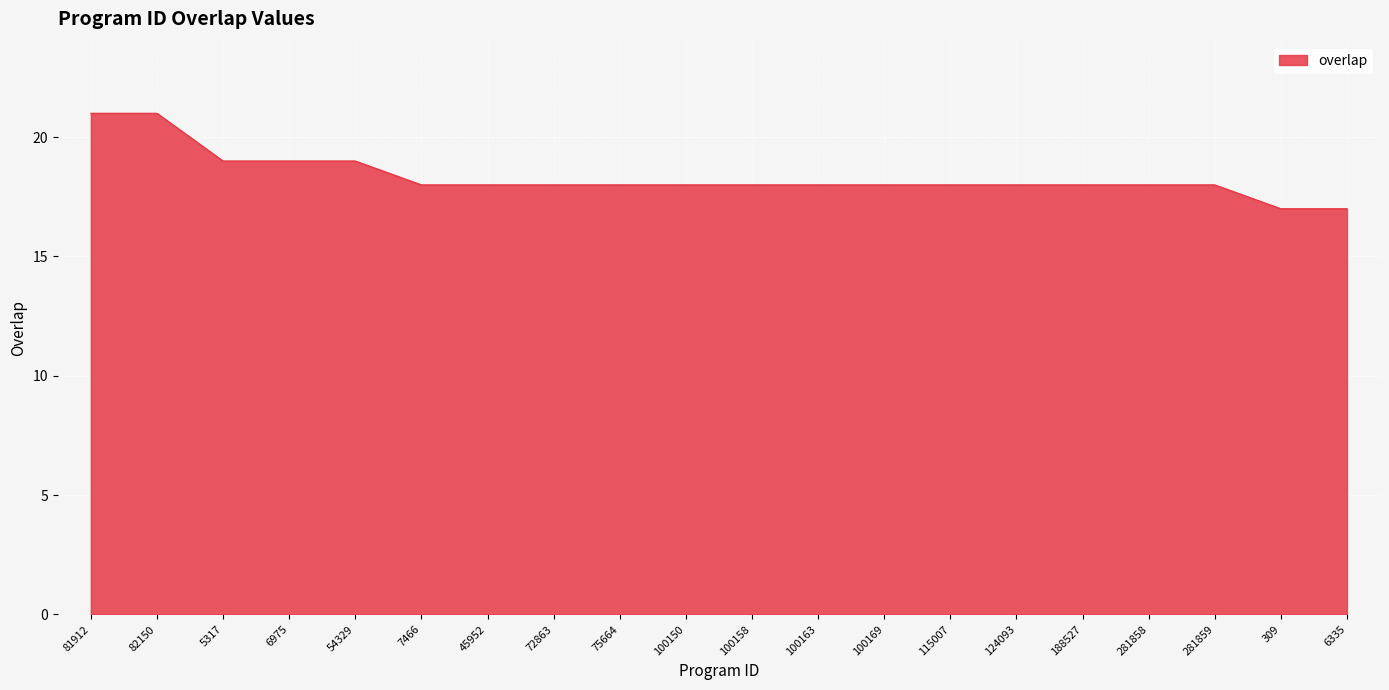

Does the chart have visible grid lines?

Yes